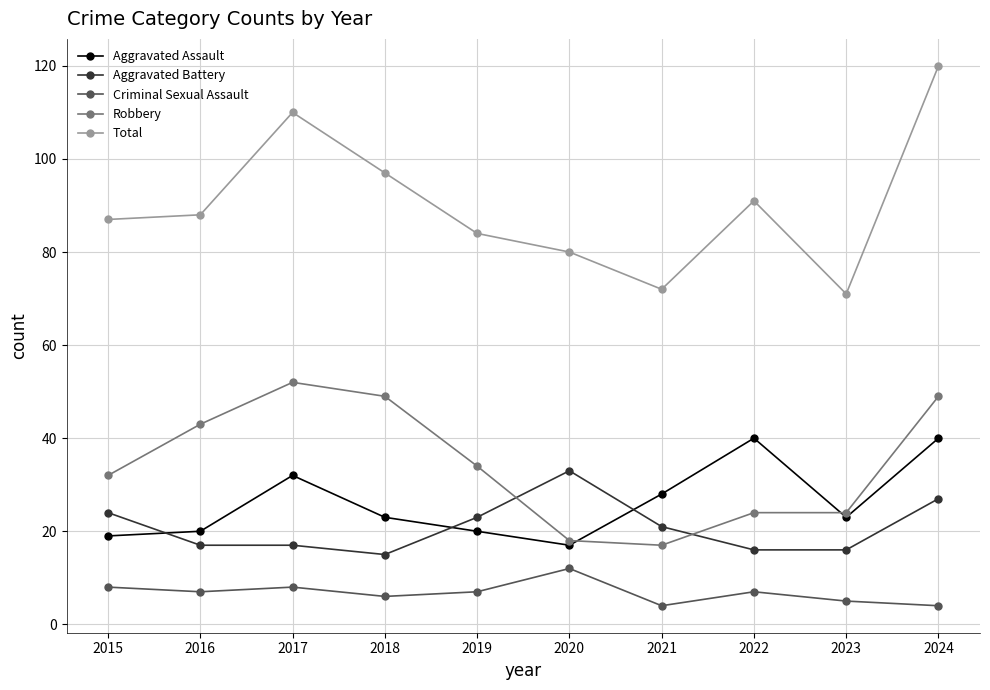

What is the spread (max minus min) of values at 2023?

66